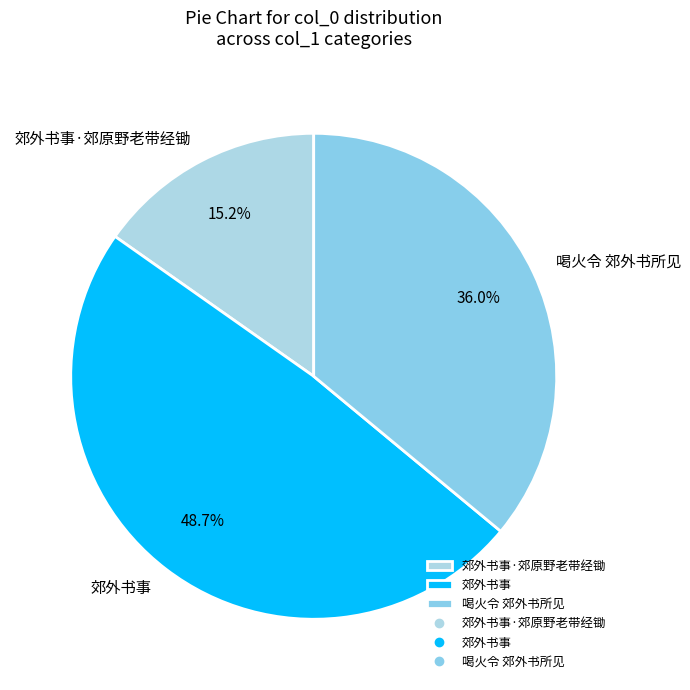

What percentage is the 喝火令 郊外书所见 slice, to the nearest percent?

36%